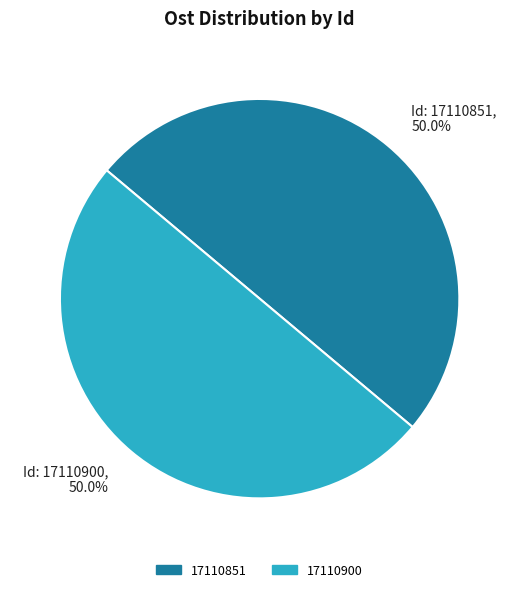

To the nearest percent, what is the average slice percentage?

50%